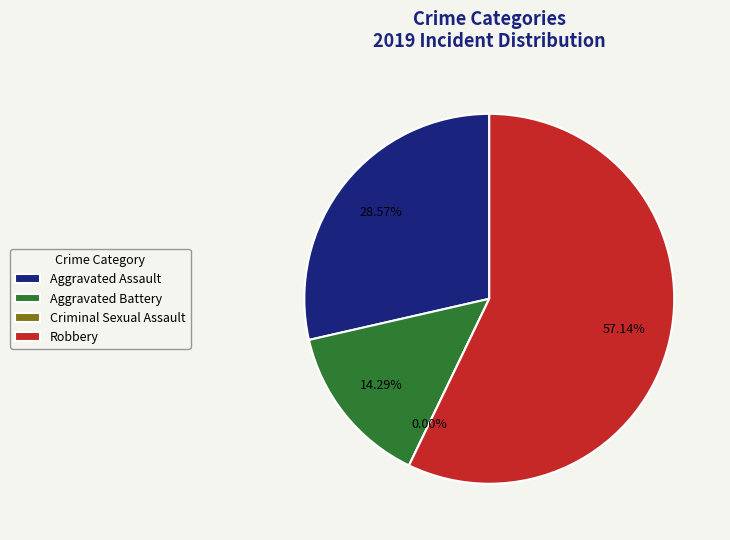

How many segments does this pie chart have?

4